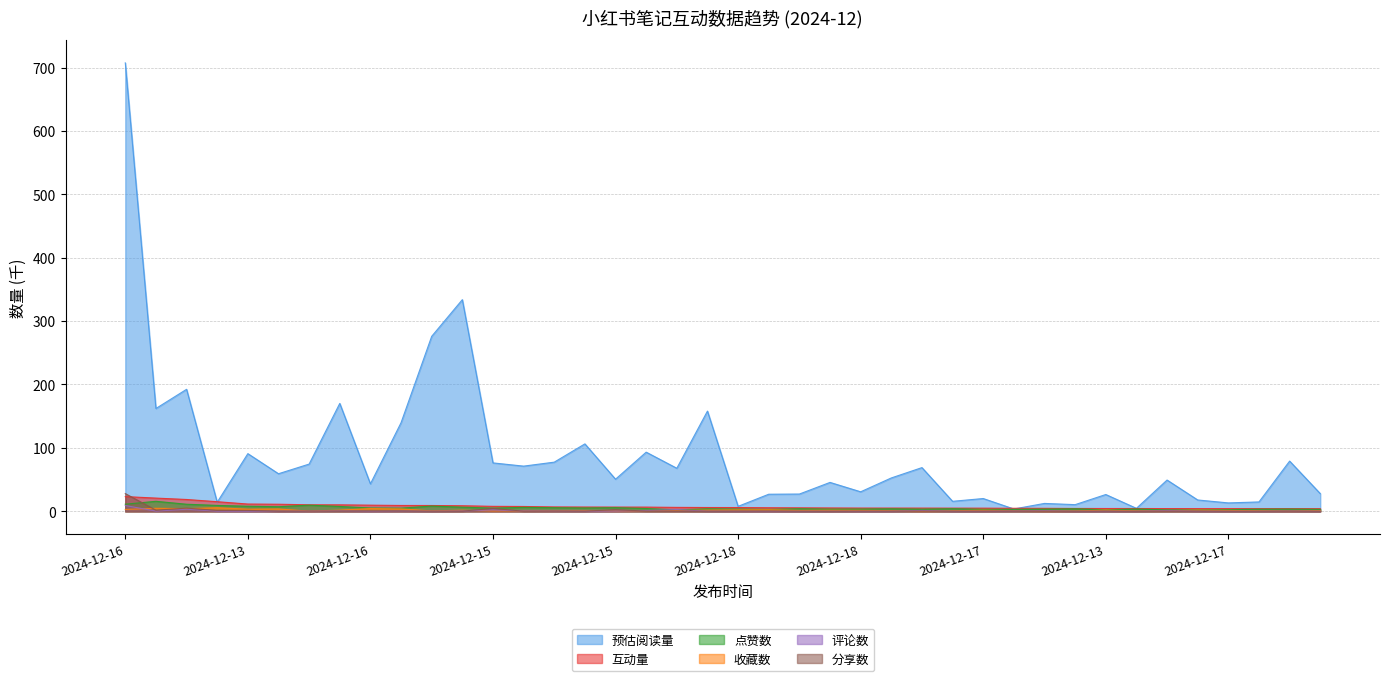

Rank the series at 2024-12-15 from lowest to highest value.

分享数, 评论数, 收藏数, 点赞数, 互动量, 预估阅读量